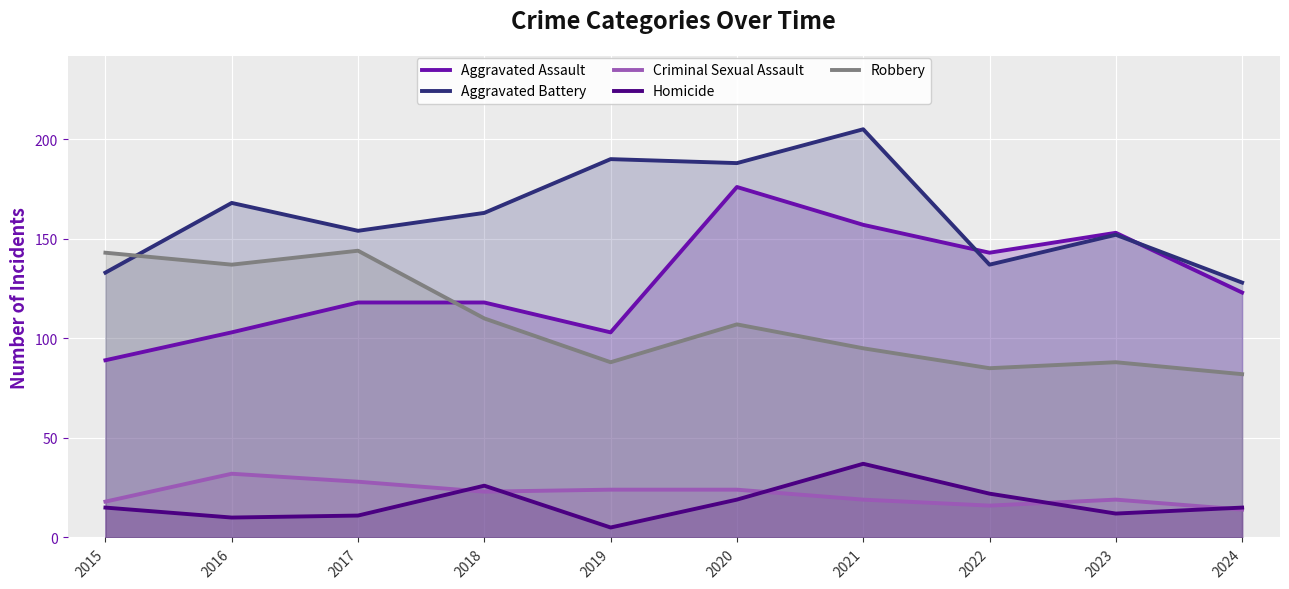

What is the spread (max minus min) of values at 2020?

169